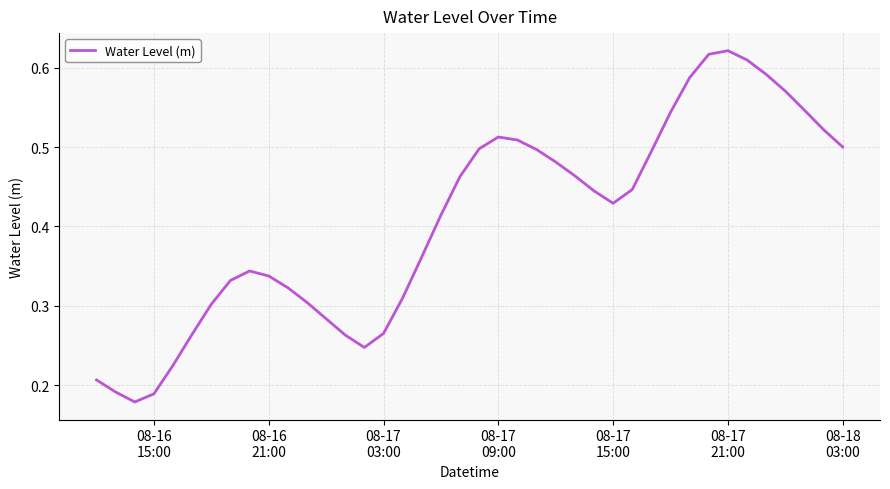

Does the chart display data point markers on the line(s)?

No